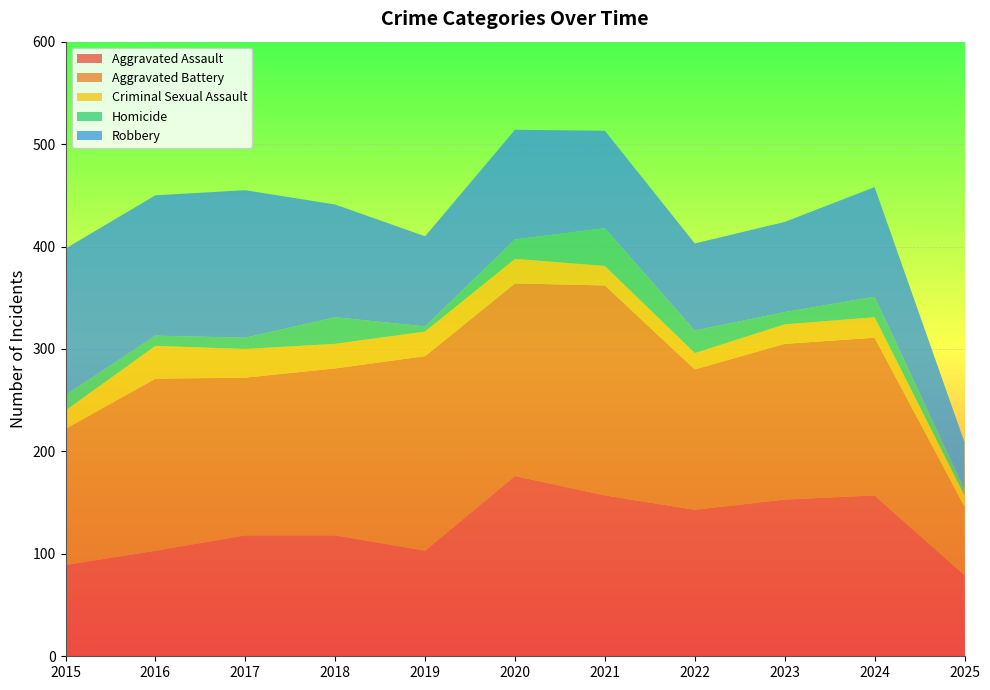

Reading left to right, list all the values displayed in this chart.

Aggravated Assault: 89	103	118	118	103	176	157	143	153	157	79
Aggravated Battery: 133	168	154	163	190	188	205	137	152	154	67
Criminal Sexual Assault: 18	32	28	24	24	24	19	16	19	20	11
Homicide: 15	10	11	26	5	19	37	22	12	20	6
Robbery: 143	137	144	110	88	107	95	85	88	107	46